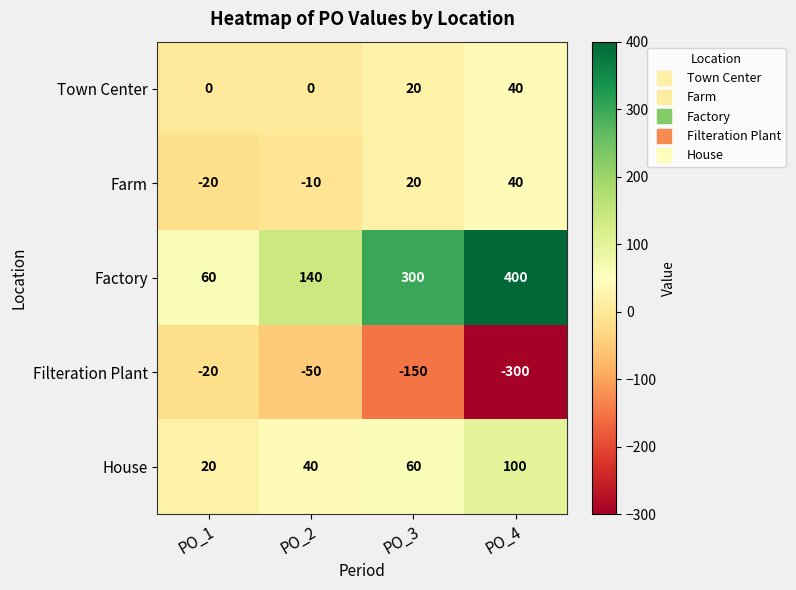

What is the total value across all series at PO_3?

250